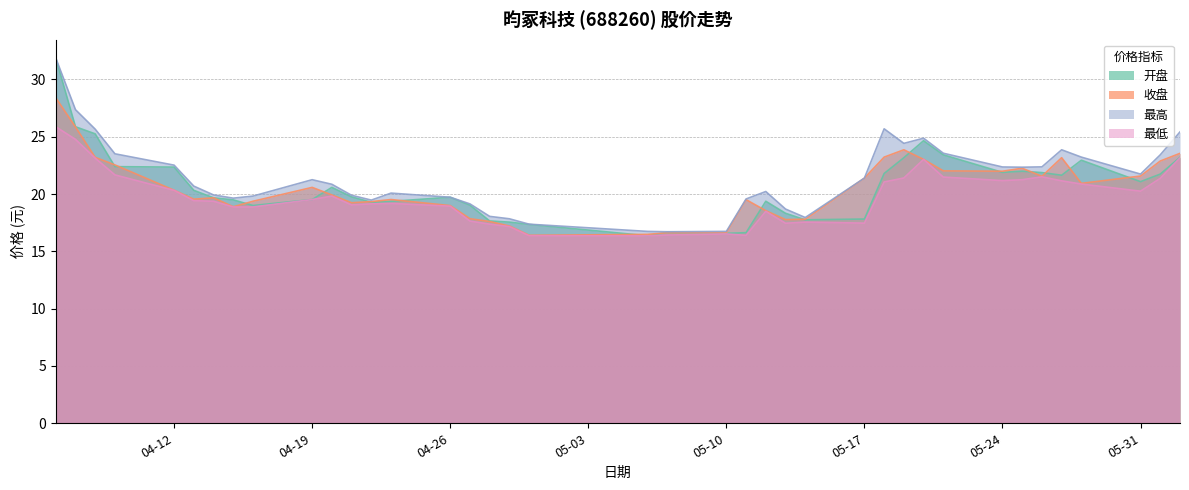

True or false: 最低 has more than 2 points higher than both neighbors.

True